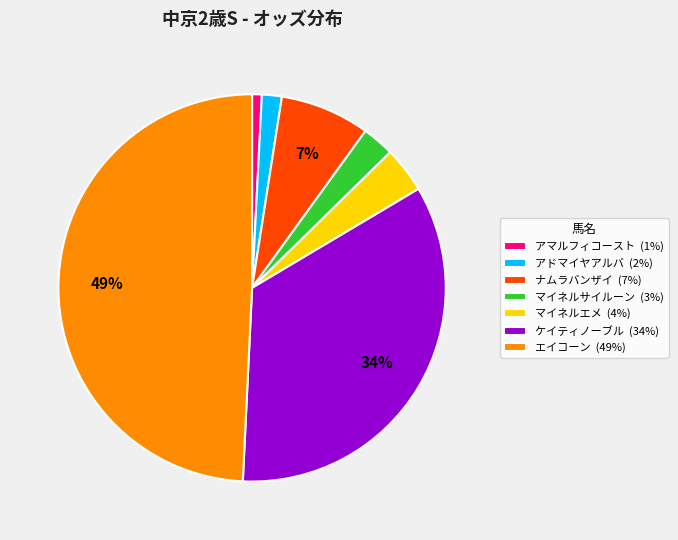

Which category has the biggest portion of the pie?

エイコーン